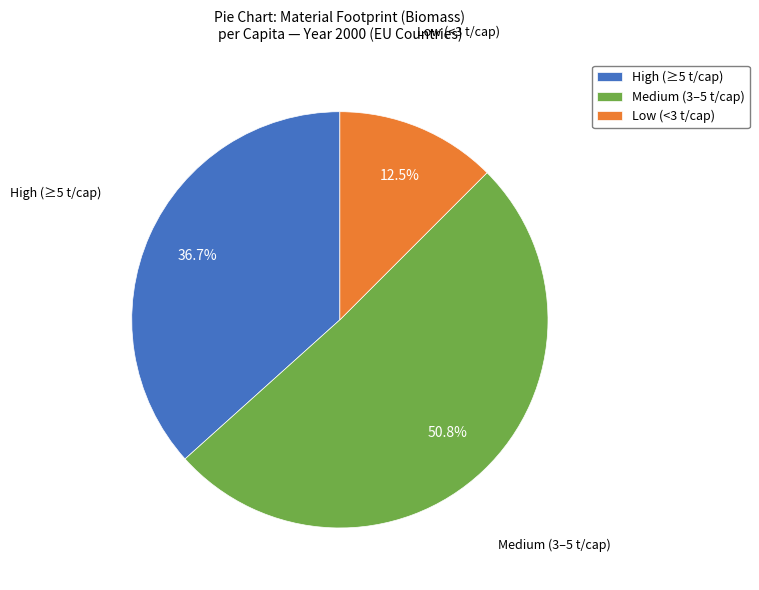

What percentage is NOT represented by High (≥5 t/cap)?

63.3%